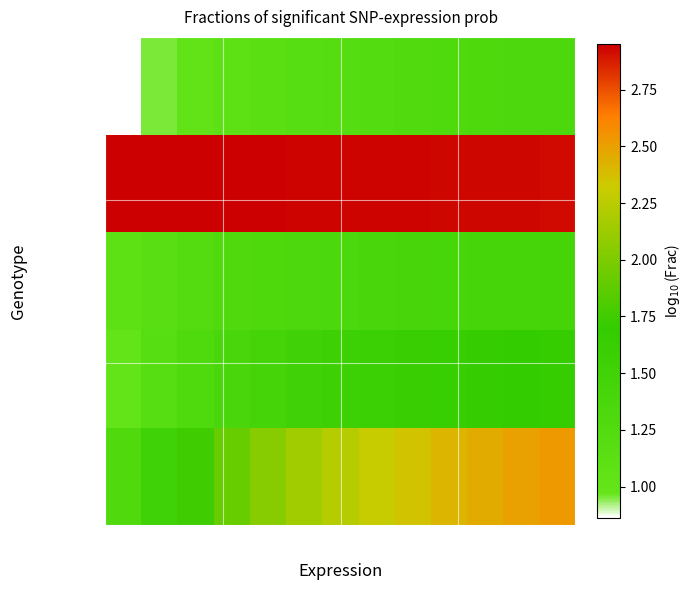

At 65, list the series in order from largest to smallest.

N (pies/ha), V (m3/ha), G (m2/ha), dg (cm), Ho (m)